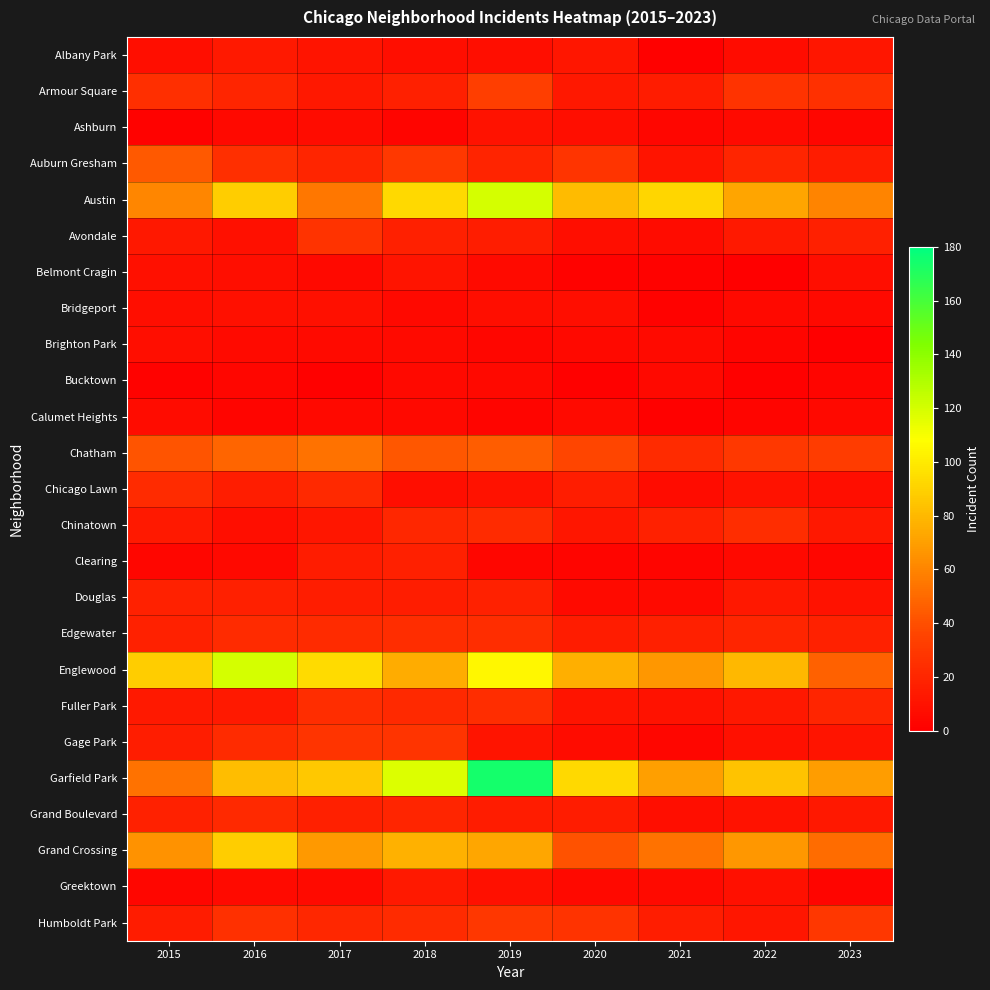

At 2015, list the series in order from largest to smallest.

Englewood, Grand Crossing, Austin, Garfield Park, Auburn Gresham, Chatham, Armour Square, Chicago Lawn, Douglas, Edgewater, Grand Boulevard, Gage Park, Humboldt Park, Chinatown, Fuller Park, Avondale, Belmont Cragin, Albany Park, Bridgeport, Brighton Park, Calumet Heights, Clearing, Greektown, Ashburn, Bucktown